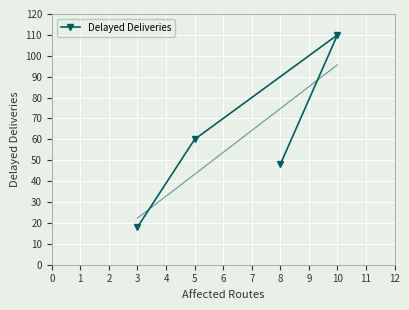

Rank the categories by Delayed Deliveries value from lowest to highest.

3, 8, 5, 10